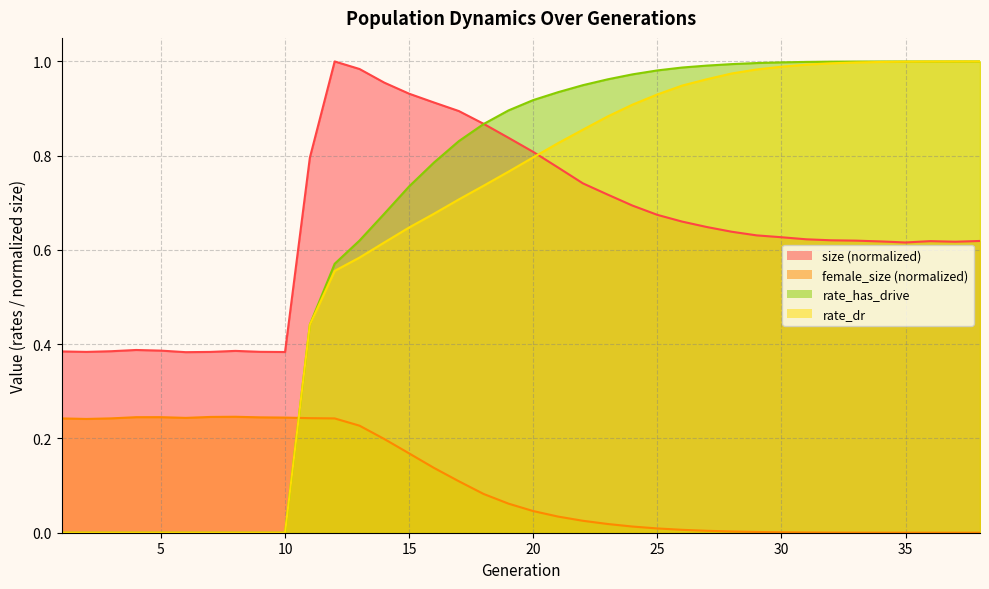

Between which two adjacent categories do size and rate_has_drive first intersect?

18 and 19